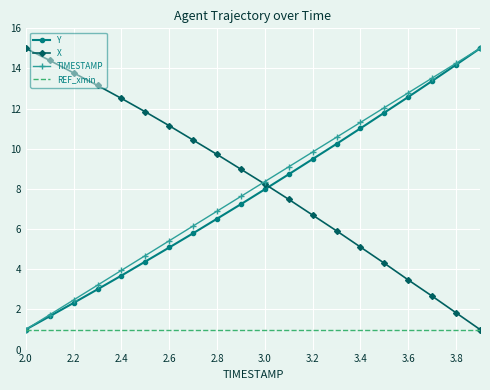

What is the greatest value displayed?

15.0